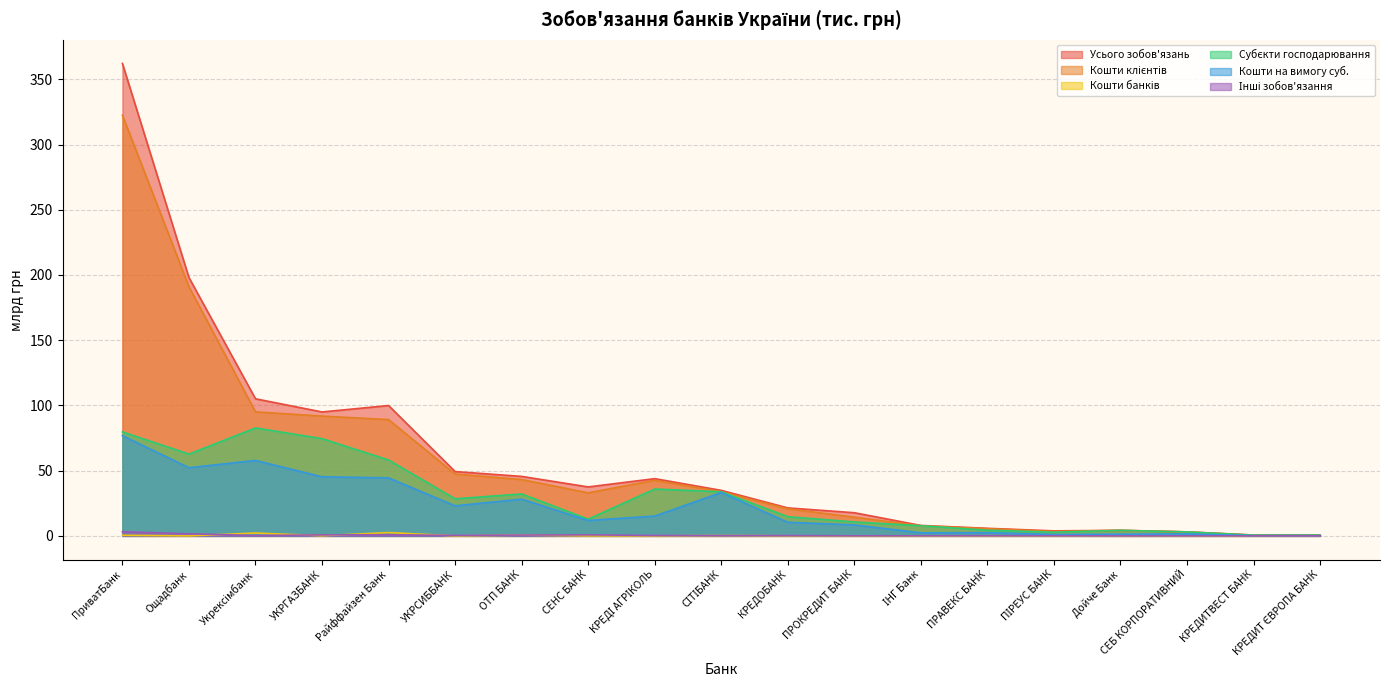

How many positive values does the Кошти банків series have?

16